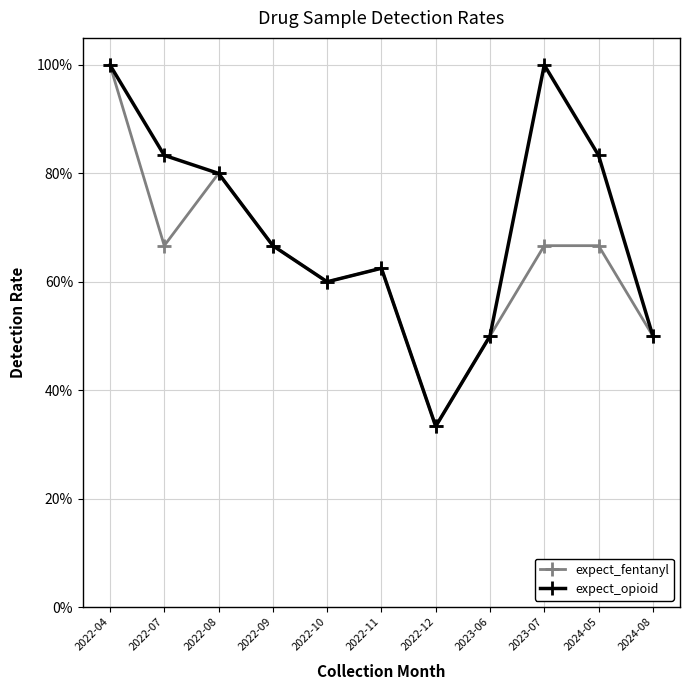

True or false: expect_opioid has more than 1 interior local peaks.

True